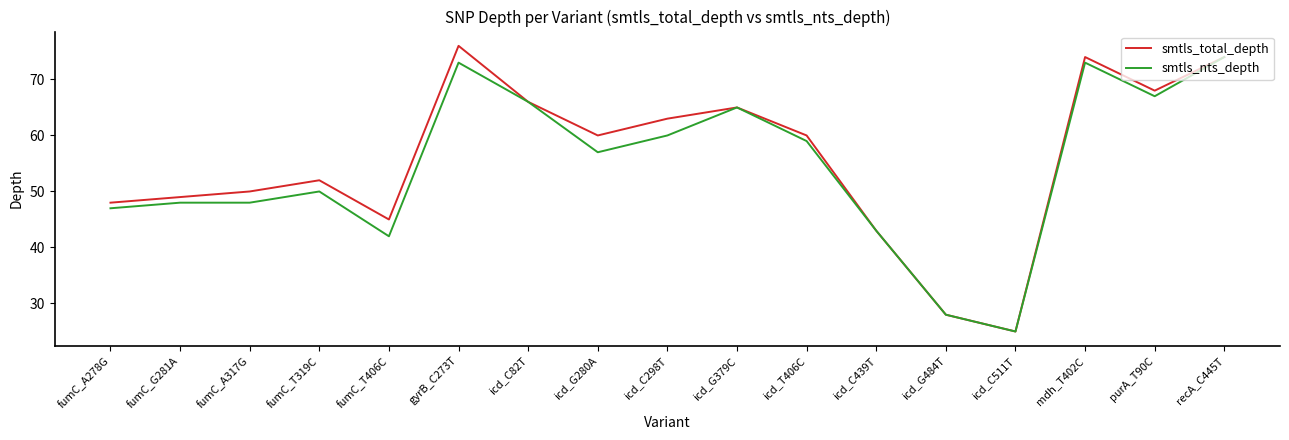

Read the smtls_total_depth value at gyrB_C273T.

76